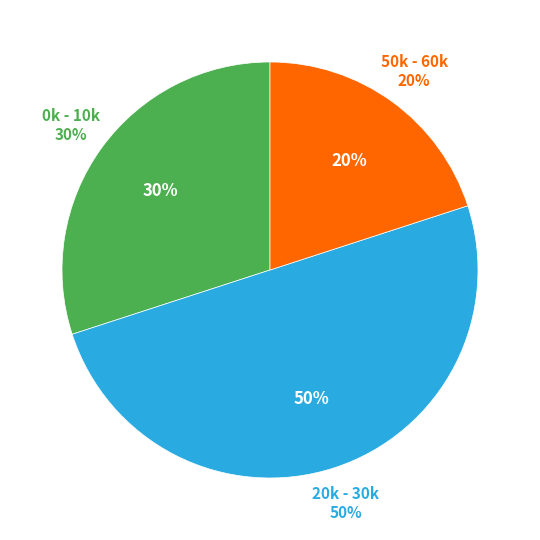

To the nearest percent, what percentage of the pie is 50k - 60k?

20%